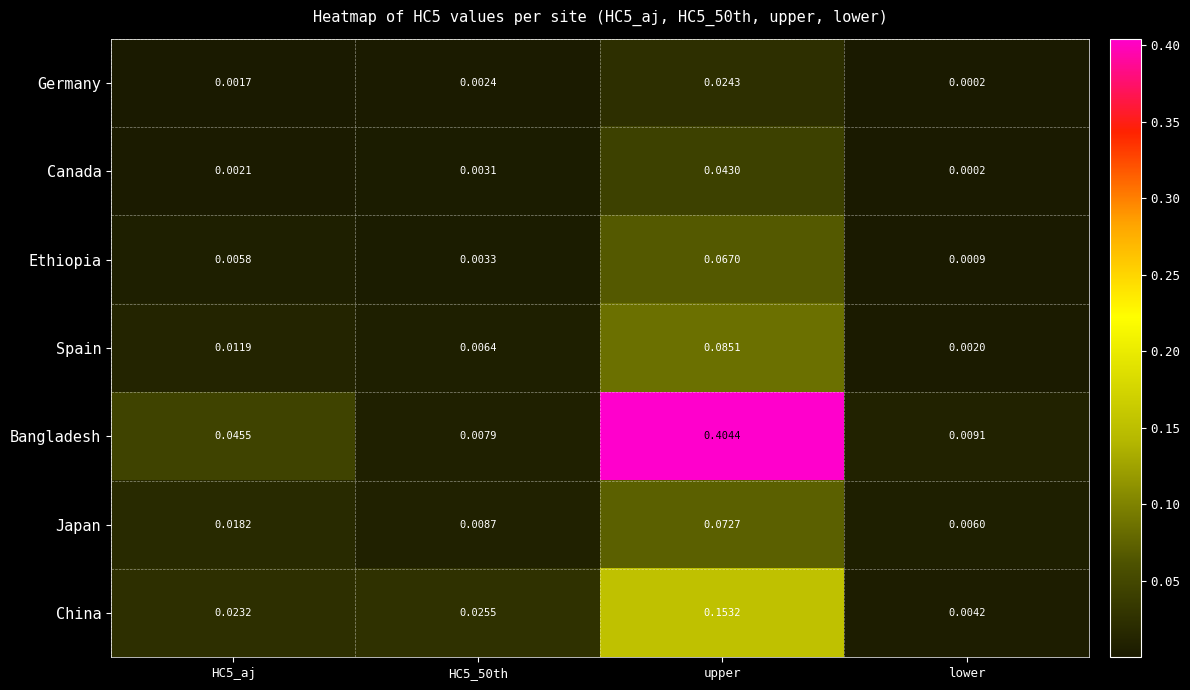

At how many categories does at least one series exceed 0?

4